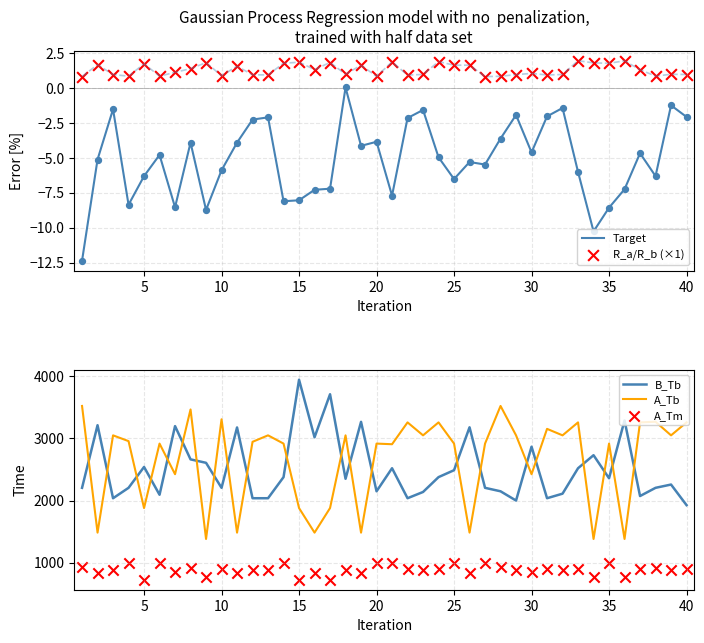

Which series has the largest total across all categories?

A_Tb